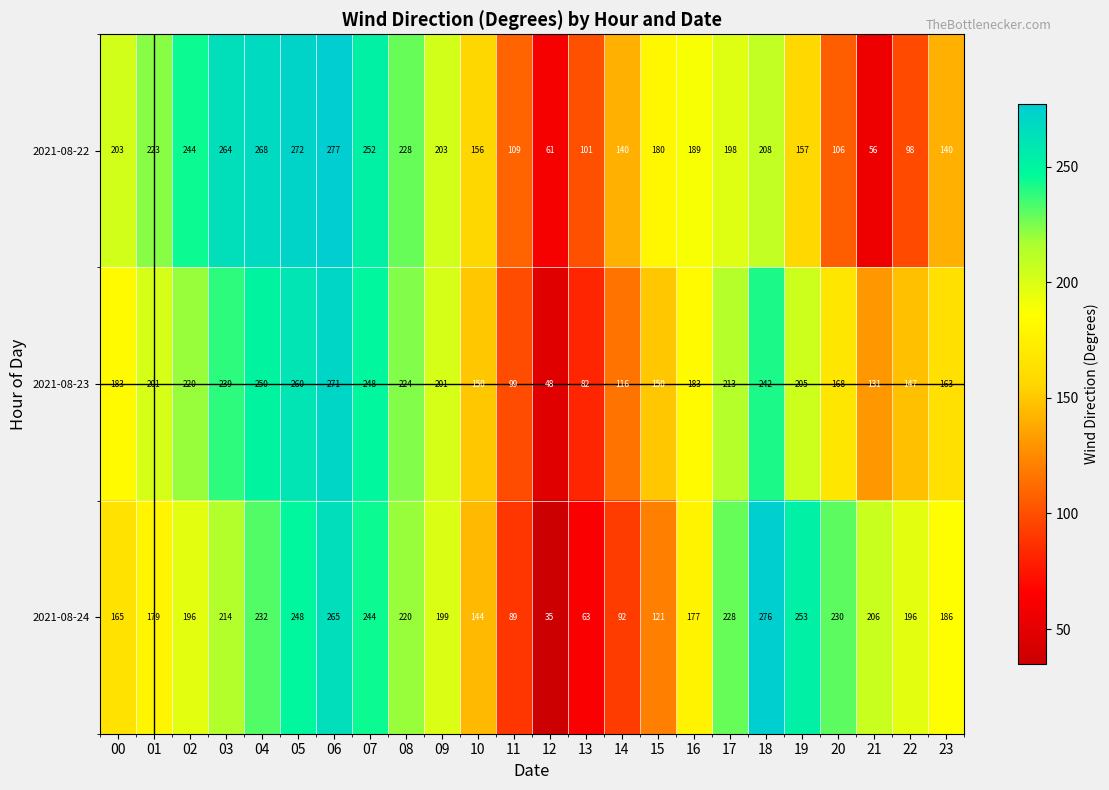

What is the difference between the maximum and minimum values in the 2021-08-23 series?

223